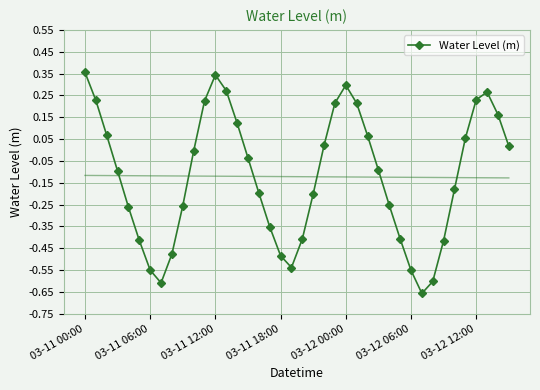

What is the change in value from 17 to 28?

+0.1